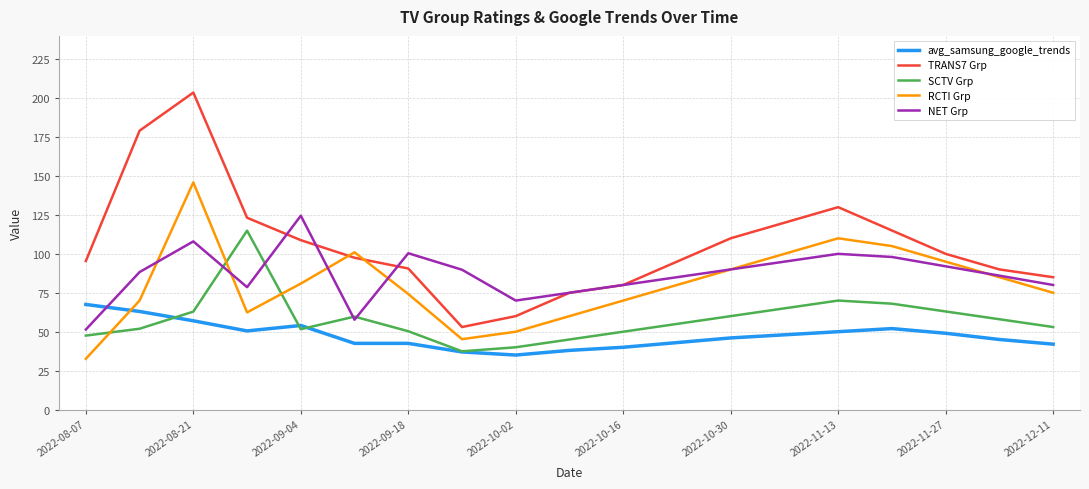

True or false: TRANS7 Grp and SCTV Grp cross at least once.

False